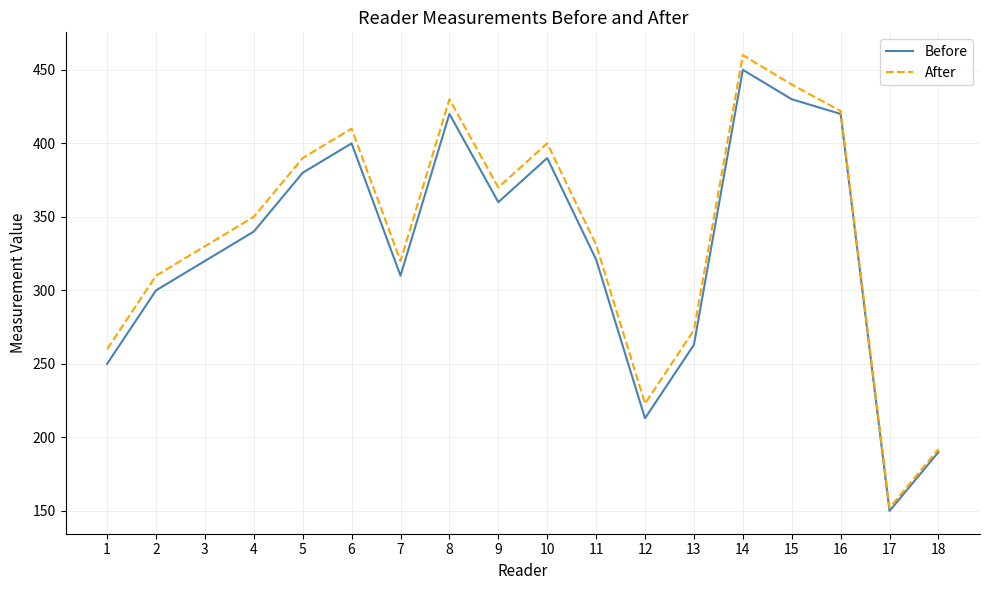

What is the average value of the After series?

337